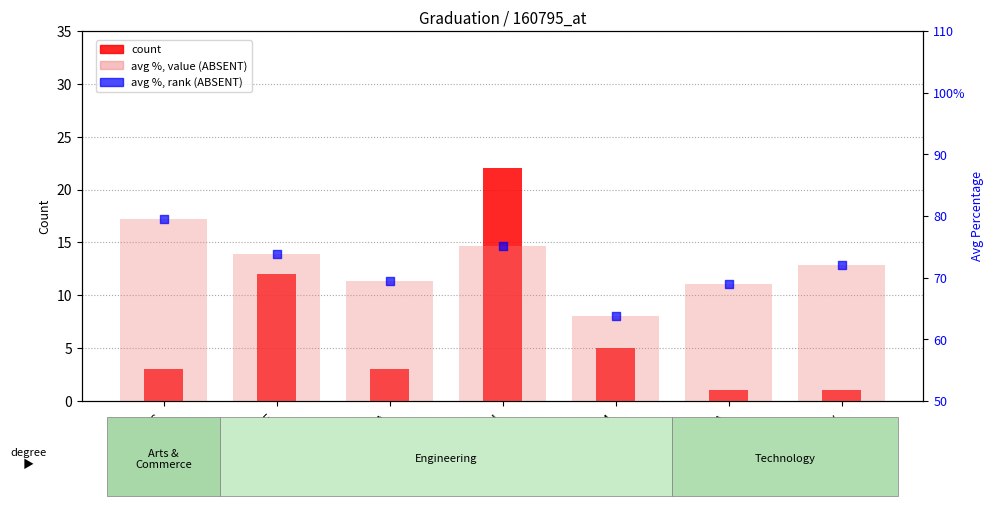

Which series reaches the minimum Y coordinate?

count